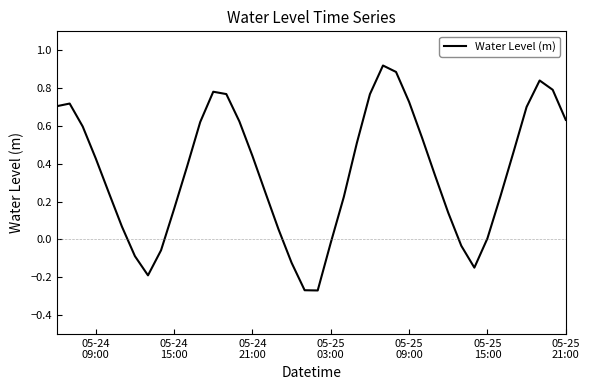

What is the difference between the maximum and minimum values?

1.2